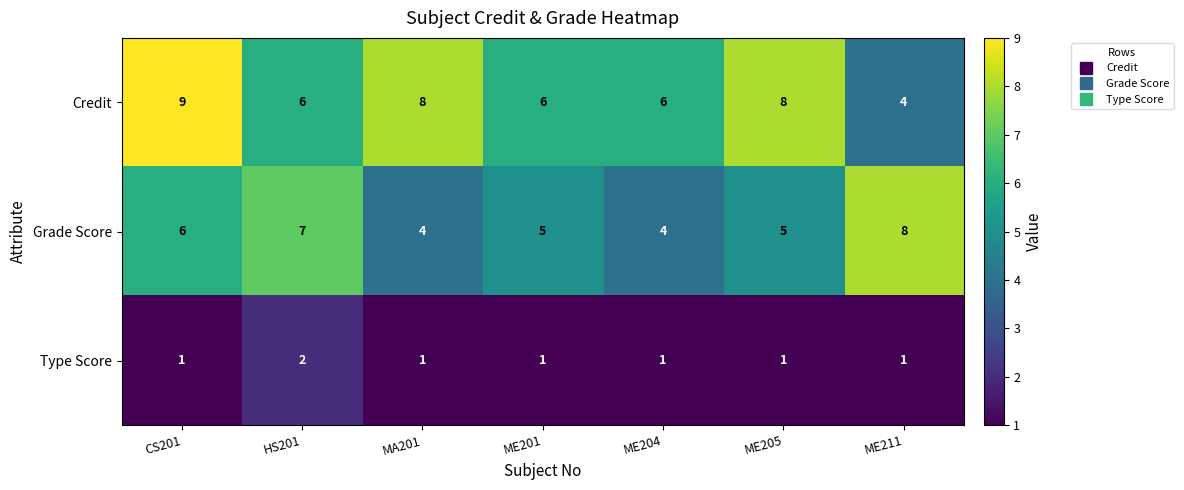

At which label does Grade Score first exceed 5?

CS201